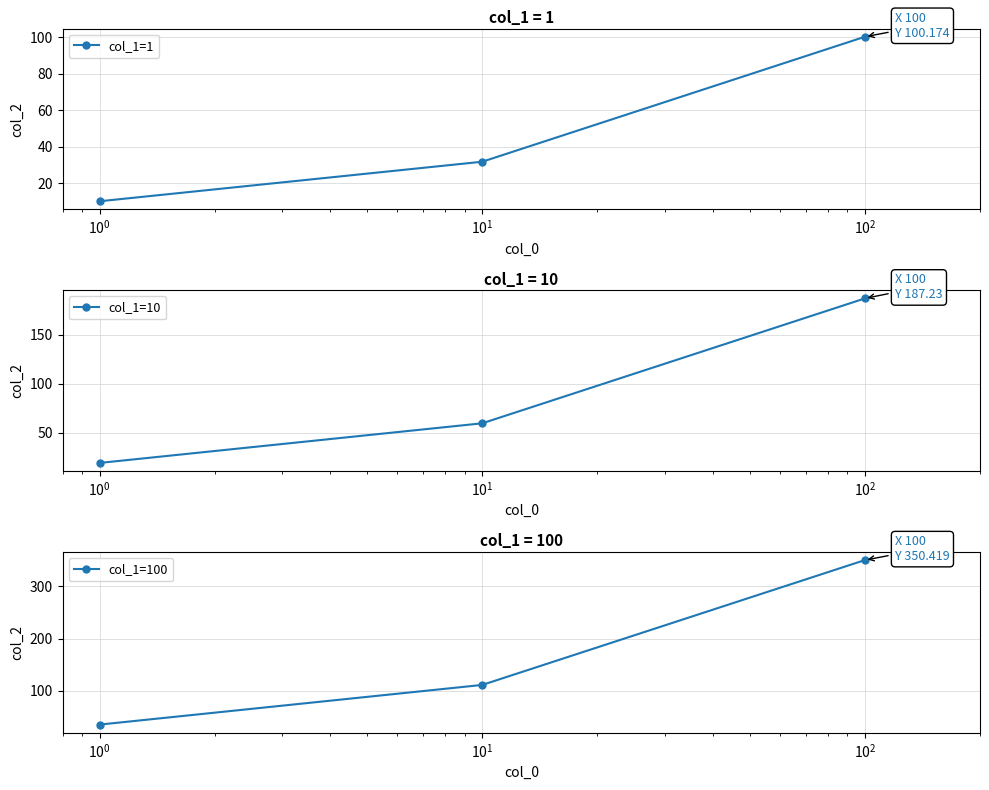

What is the value of the col_1=1 point at the 3rd from the left?

100.2